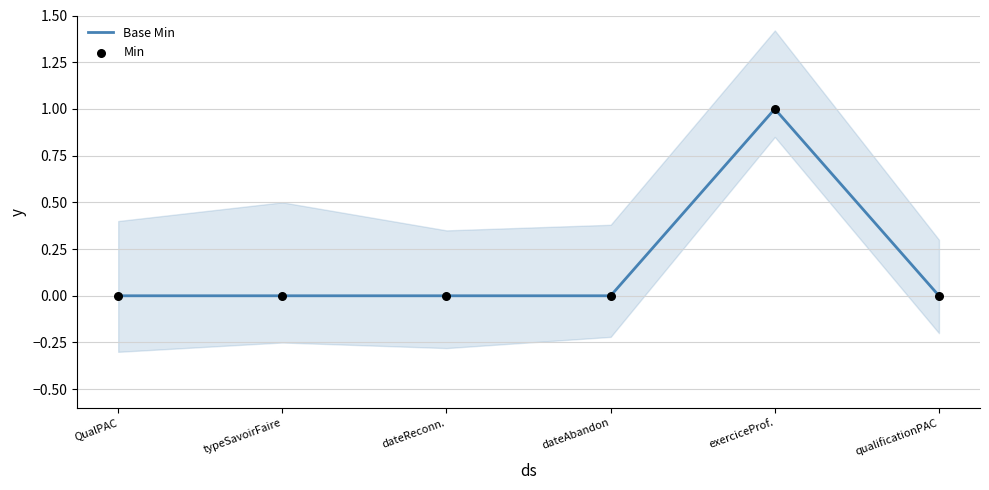

At which category is the sum across all series the highest?

exerciceProf.